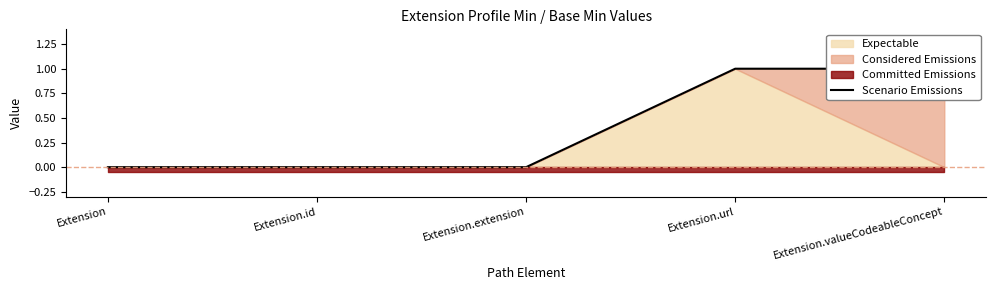

How many values are between 0 and 1?

5